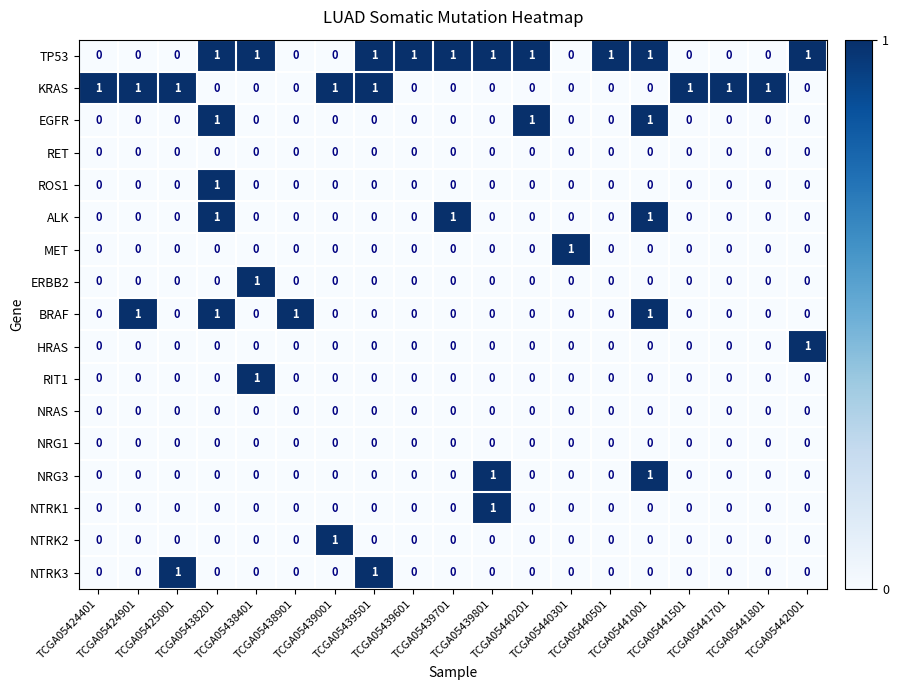

Which series has the largest total across all categories?

TP53